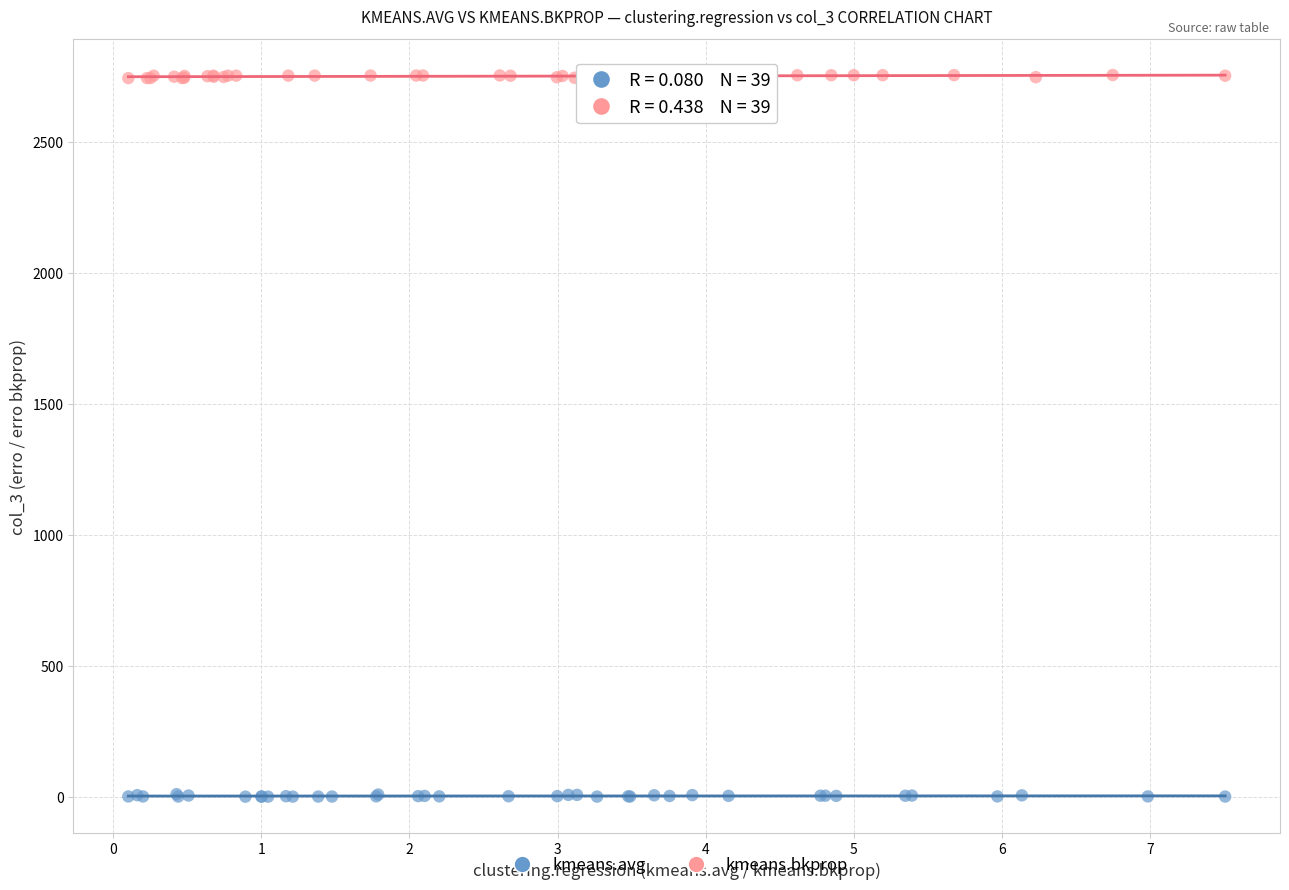

Which series contains the highest Y value?

kmeans.bkprop